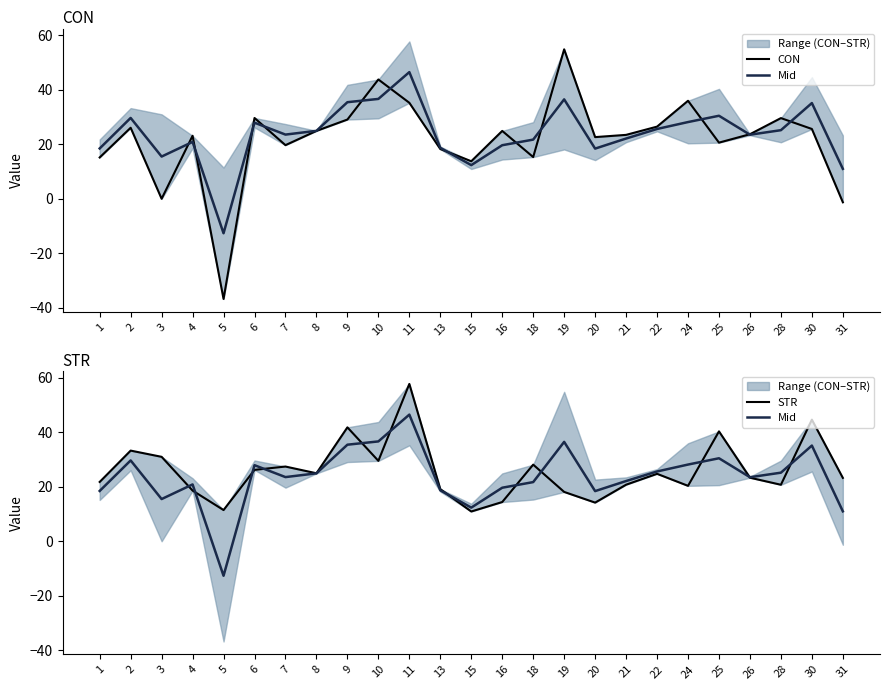

Rank the series at 5 from lowest to highest value.

CON, Mid, STR